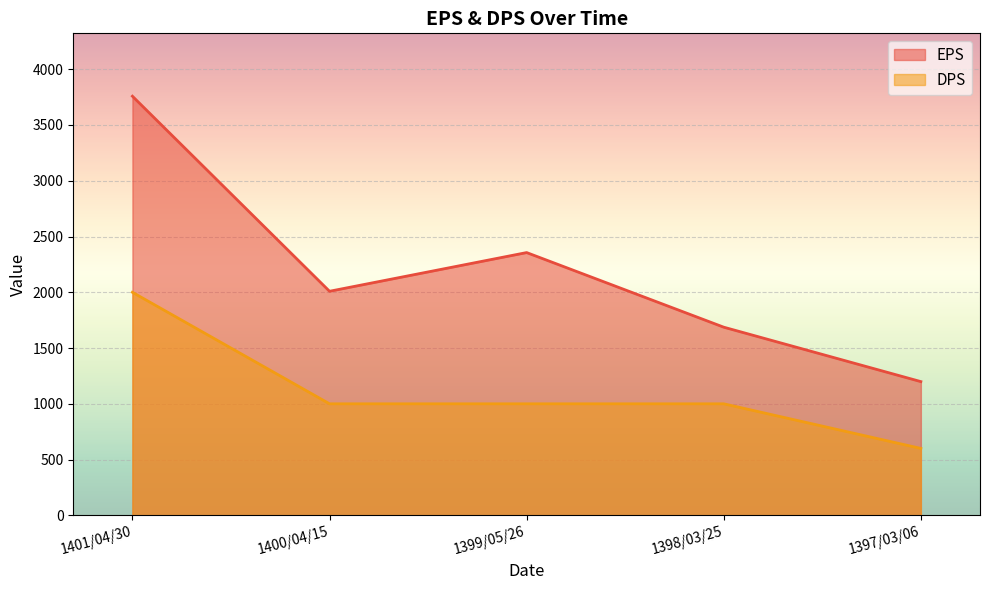

Does the chart display data point markers on the line(s)?

No